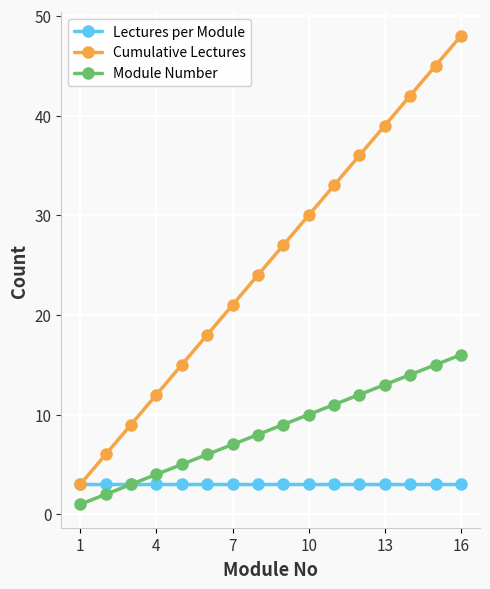

How many data points in Cumulative Lectures are less than 27?

8